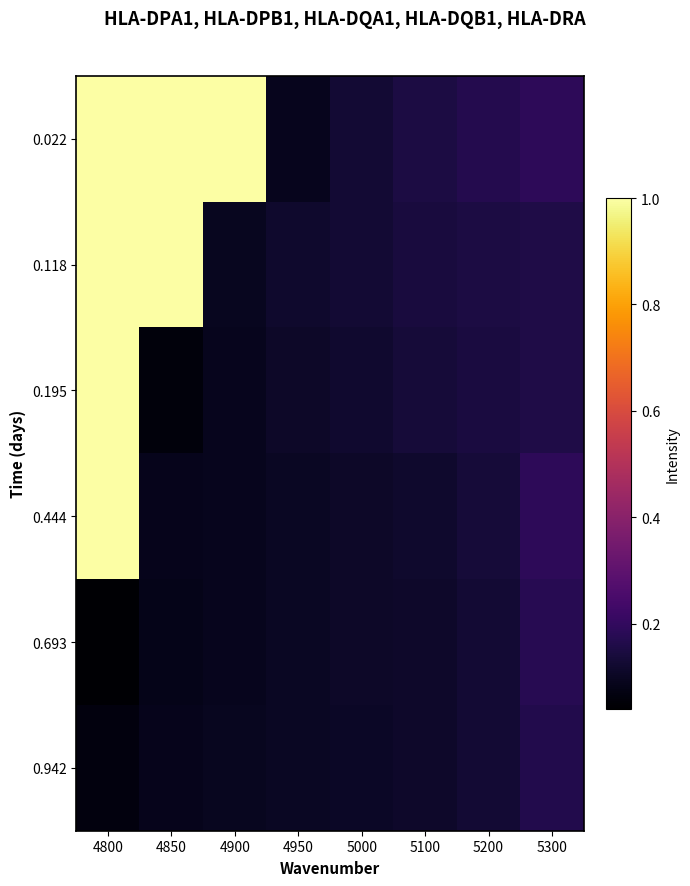

Between 5200 and 5000, which is larger?

5200